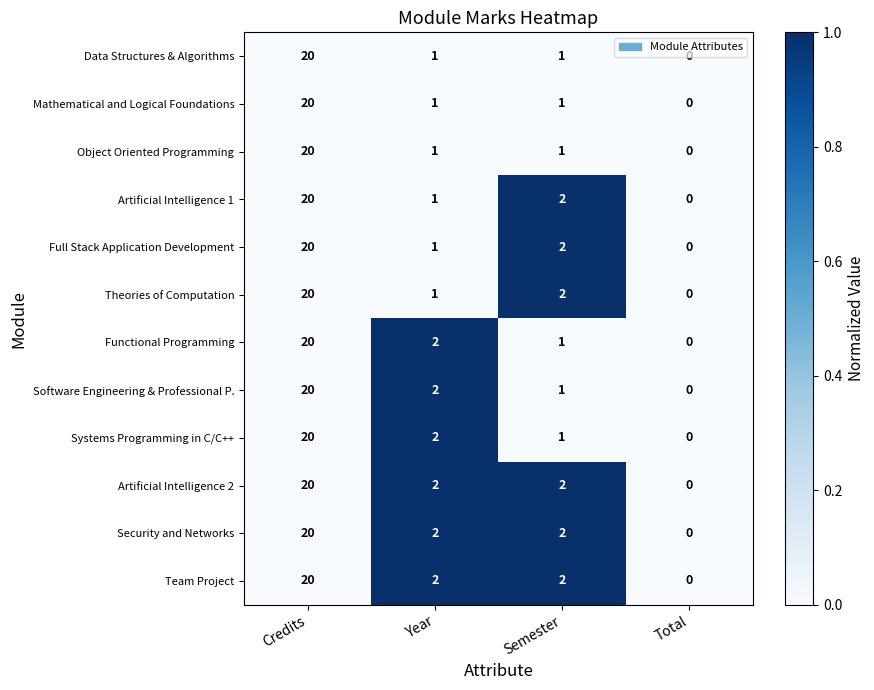

List the labels in order of Software Engineering & Professional P. value, largest first.

Credits, Year, Semester, Total